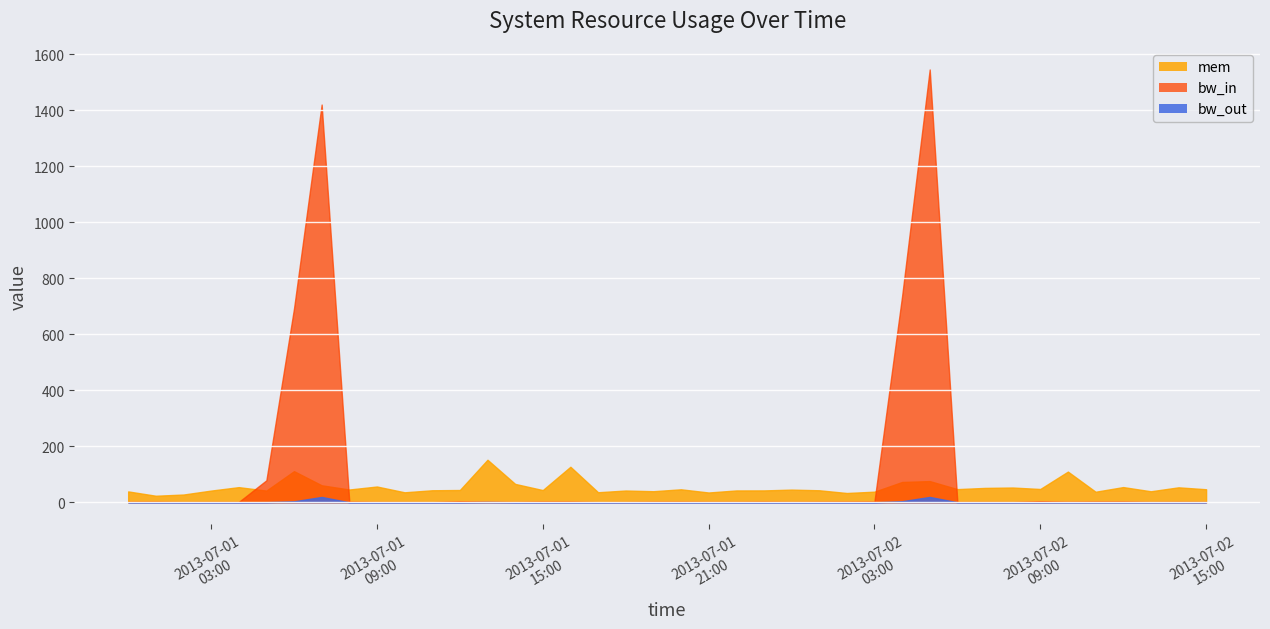

Which series has the largest range (max minus min)?

bw_in